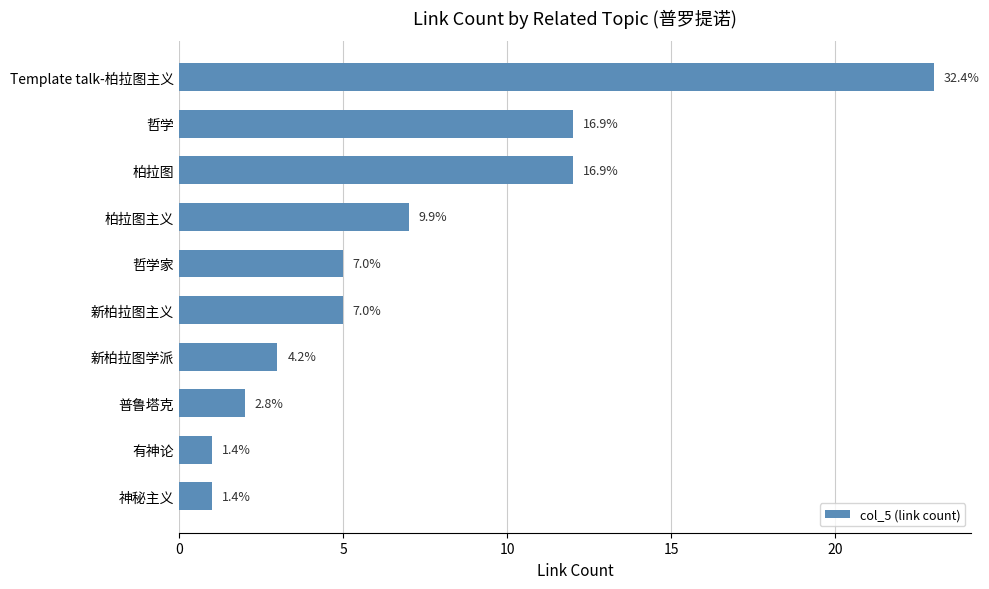

Does the chart contain any negative values?

No